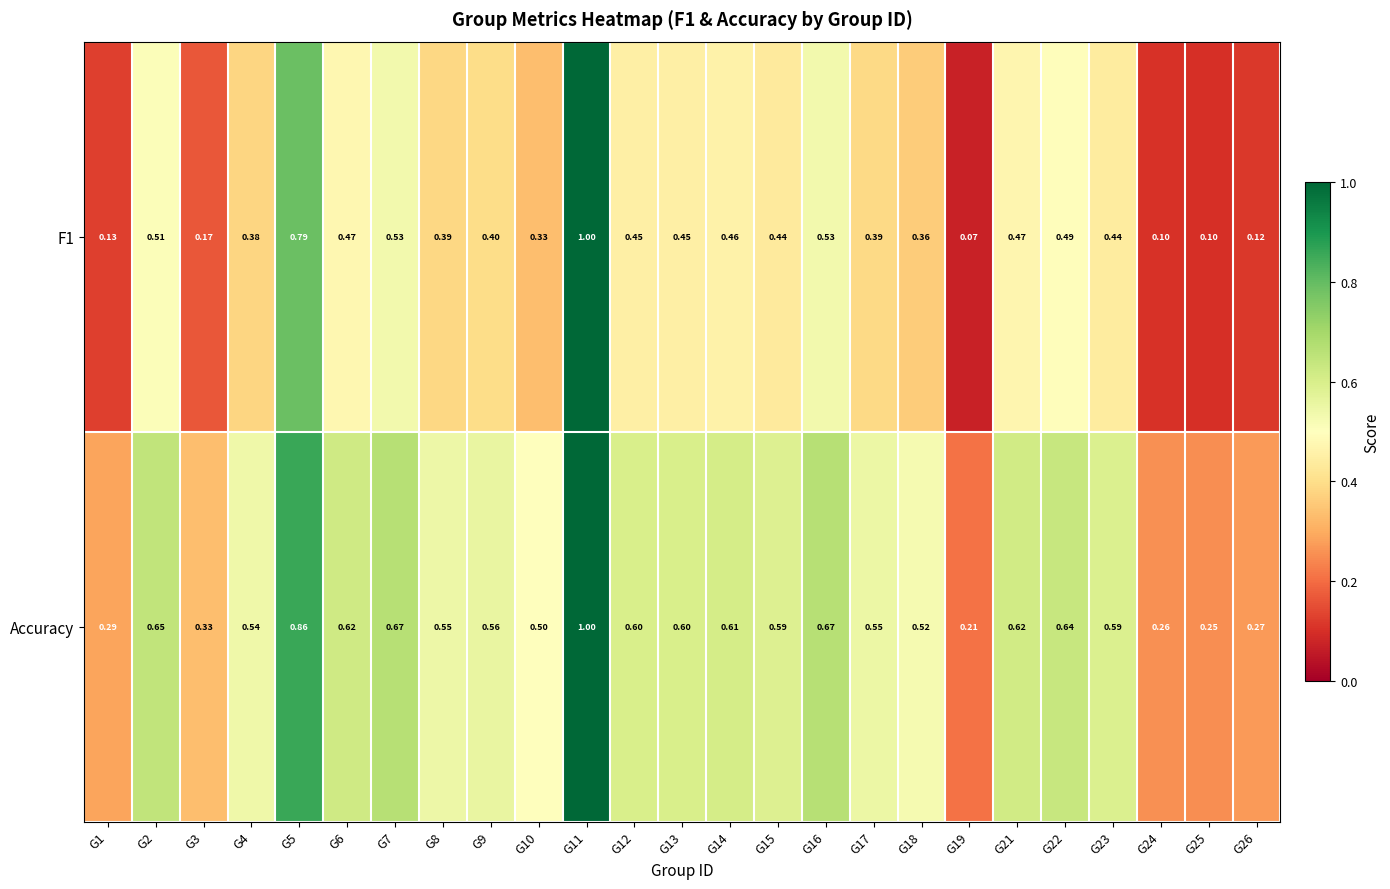

Which series has the largest total across all categories?

Accuracy